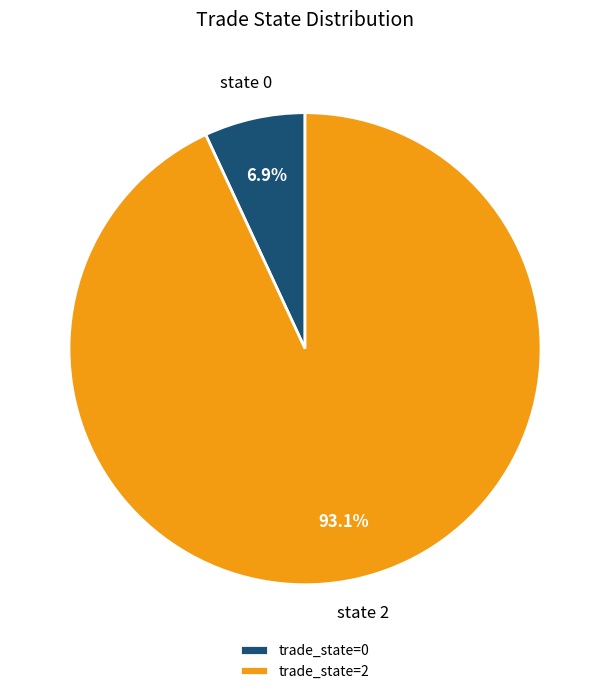

Is state 2 the majority of the pie?

Yes